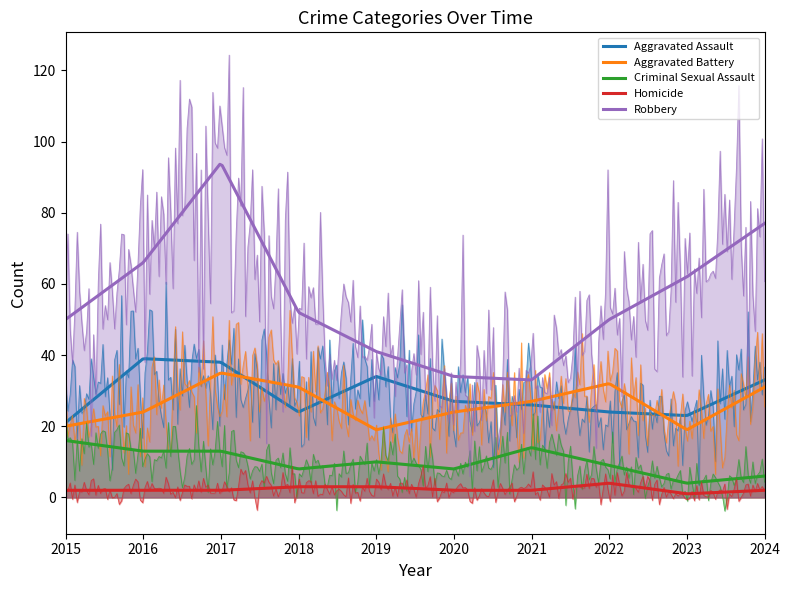

True or false: Aggravated Battery has a value of 24 at 2016.

True